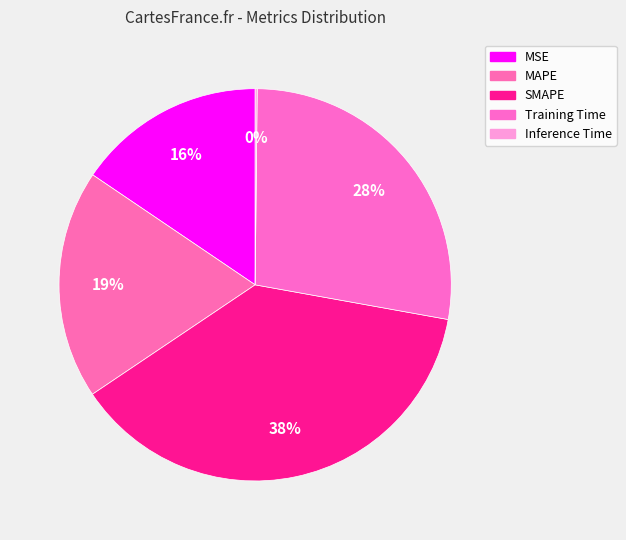

Which category has the smallest portion of the pie?

Inference Time